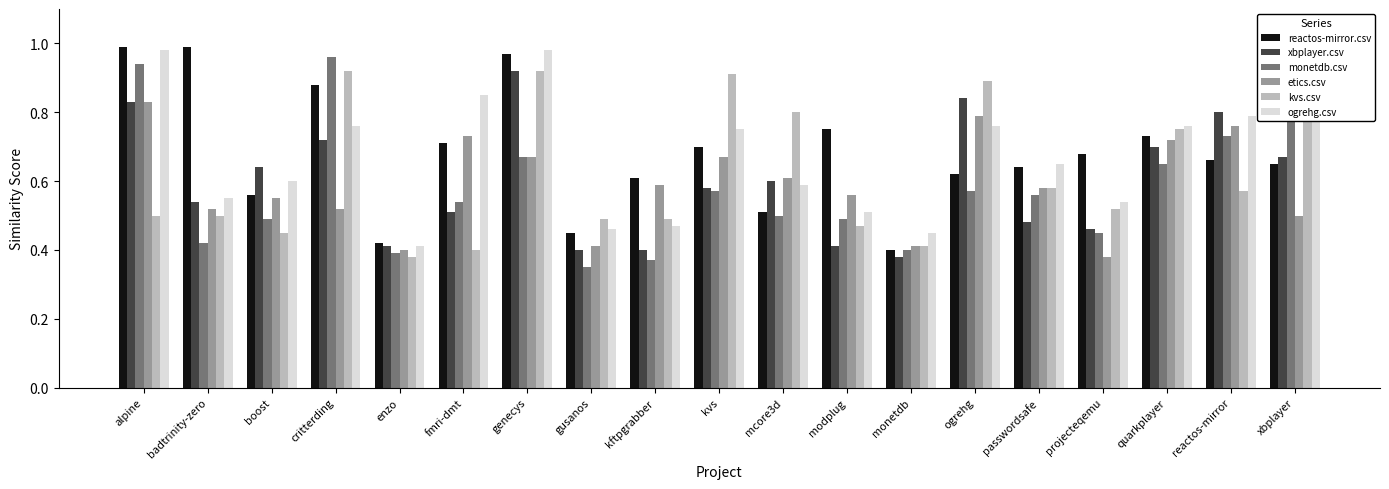

Does the chart contain any negative values?

No